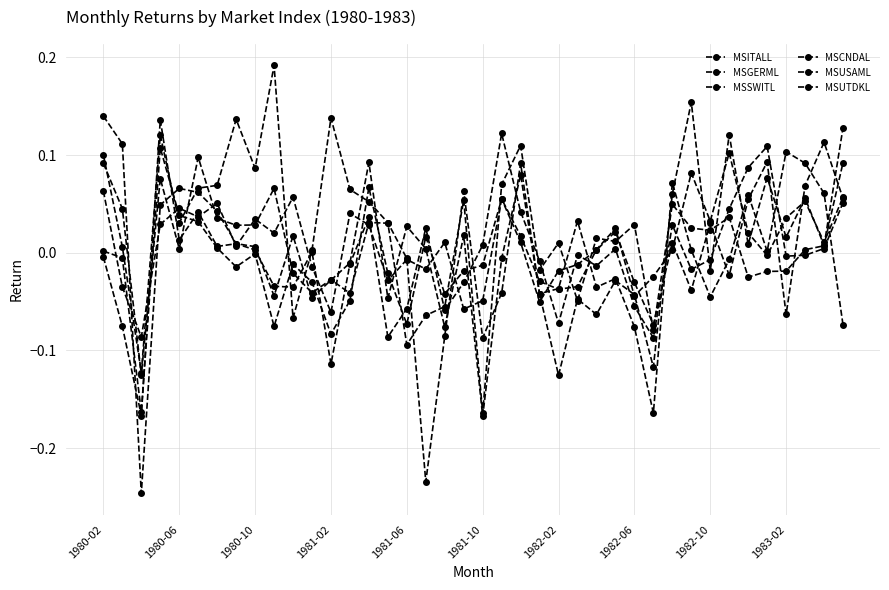

Is this an area chart (filled region under the line)?

No